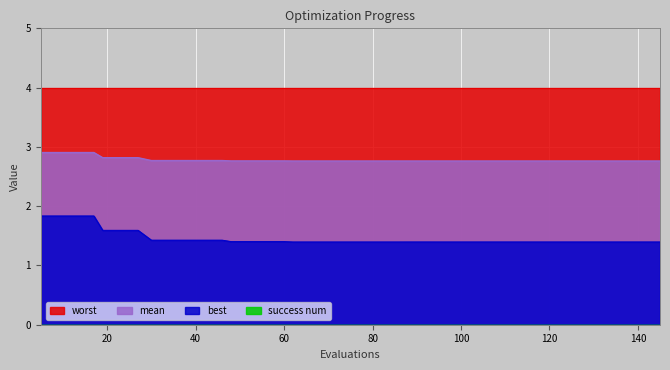

Which series has the largest range (max minus min)?

best